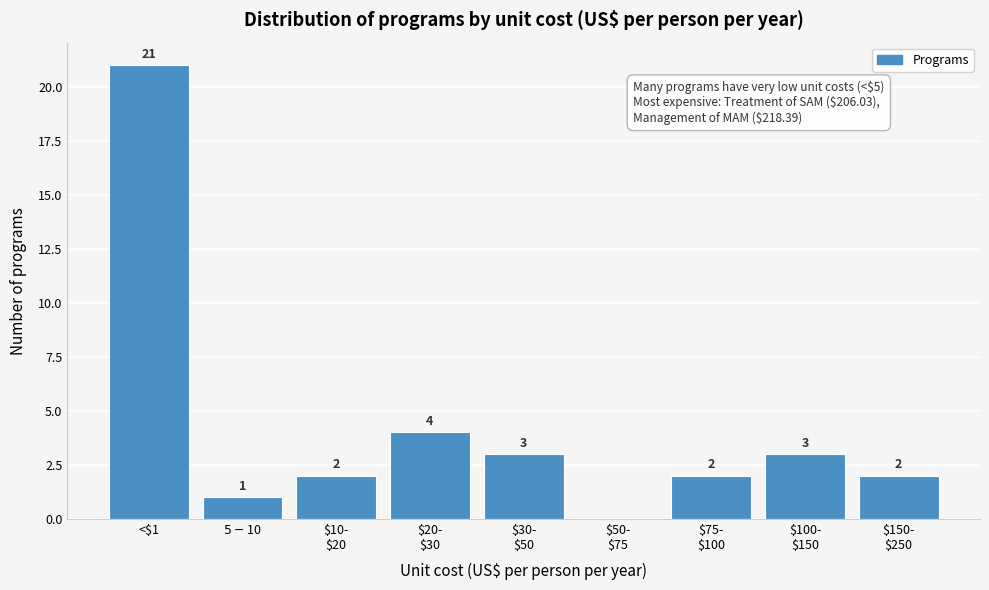

What is the greatest value displayed?

21